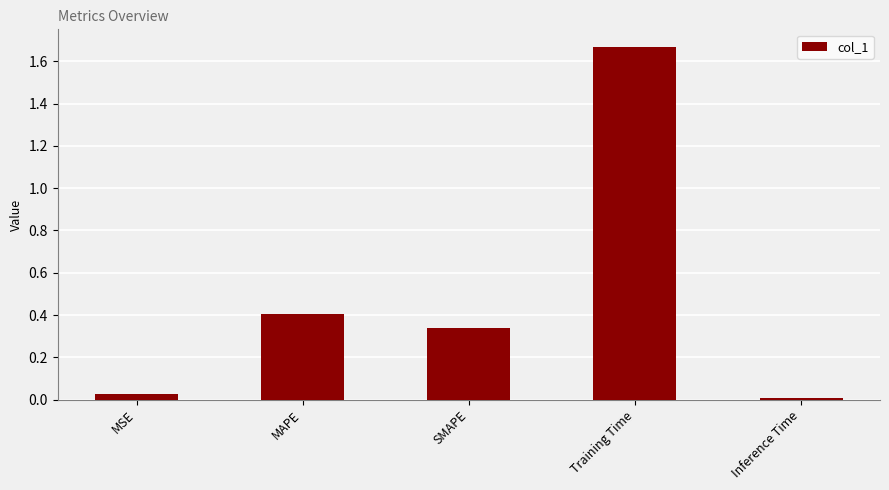

The value at MSE is 0.0. True or false?

True